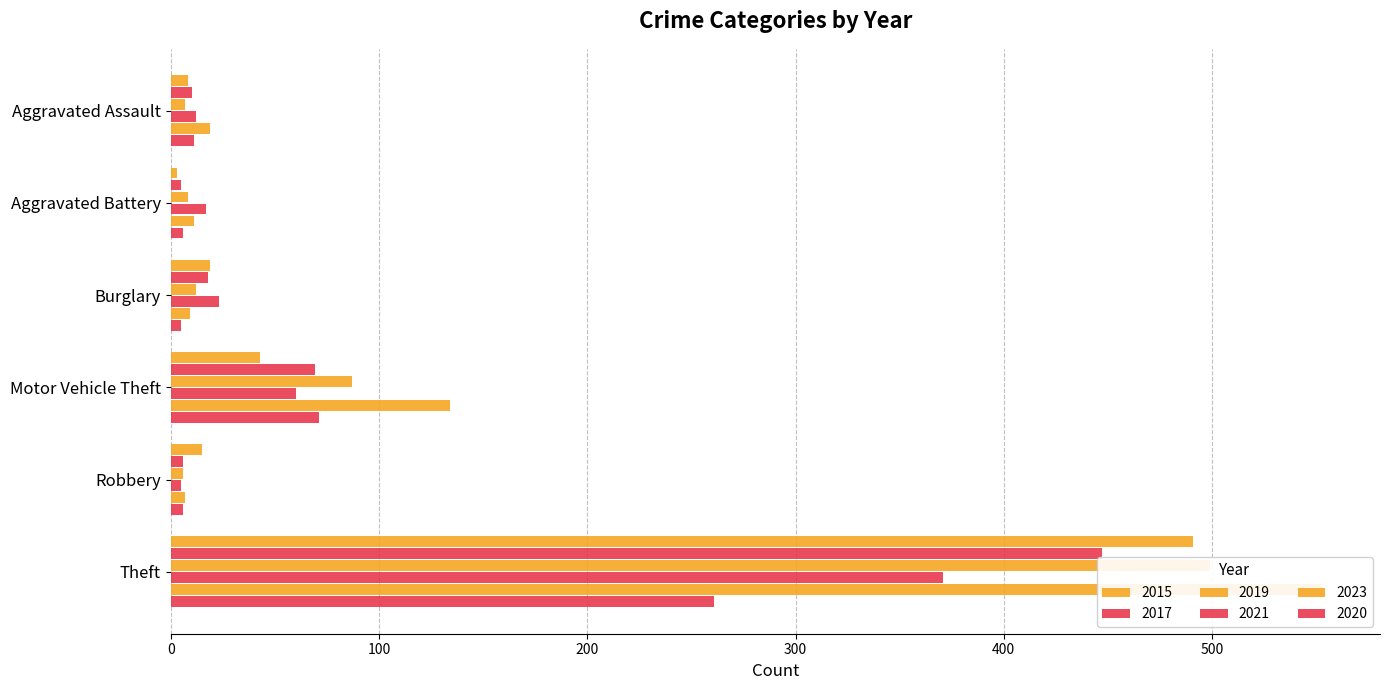

True or false: 2020 has a value of 10 at Aggravated Battery.

False